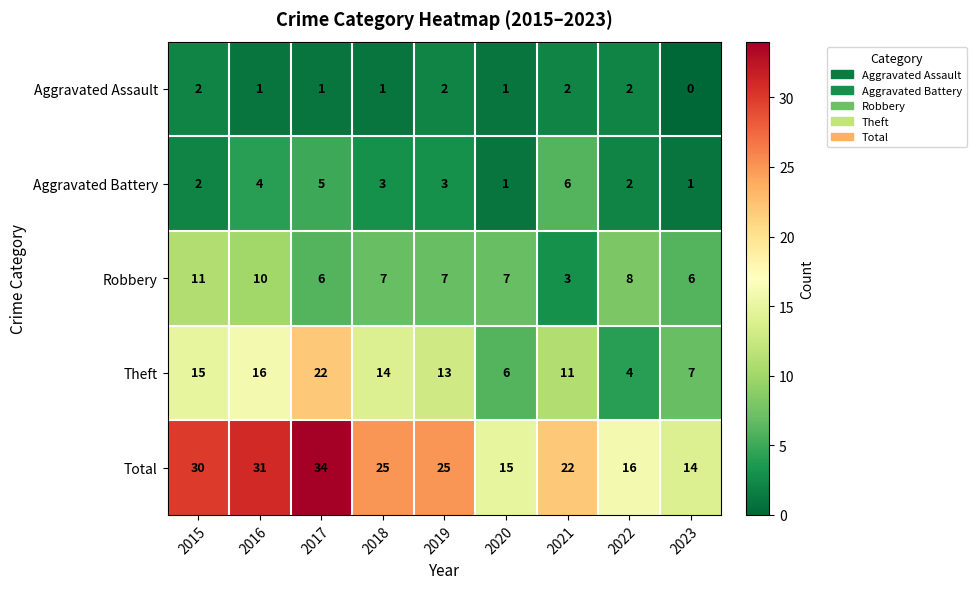

True or false: Robbery has a value of 6 at 2016.

False